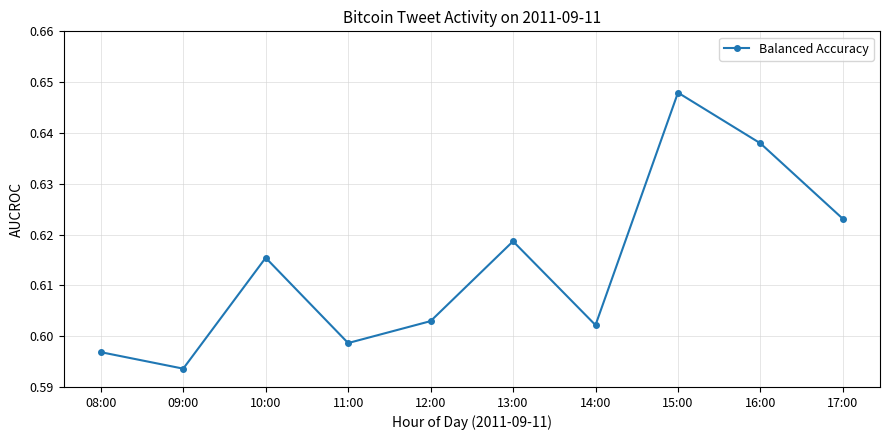

Count the values in the range 0 to 1.

10